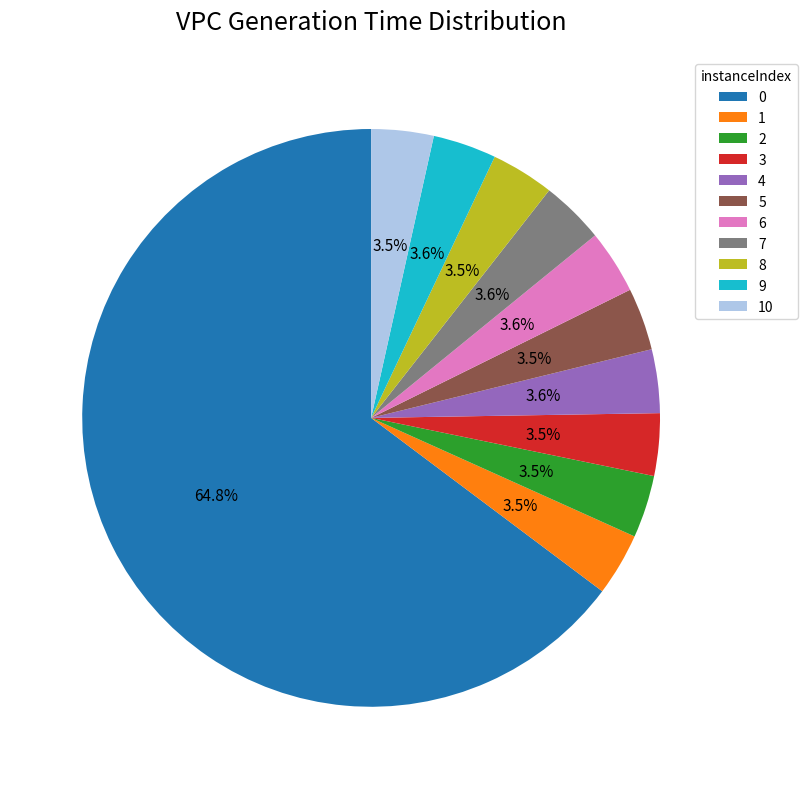

What percentage is the 0 slice, to the nearest percent?

65%